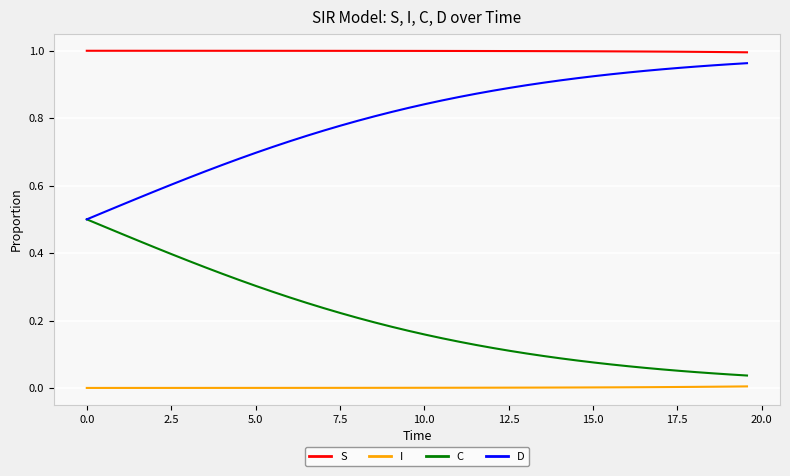

Which series has the largest total across all categories?

S